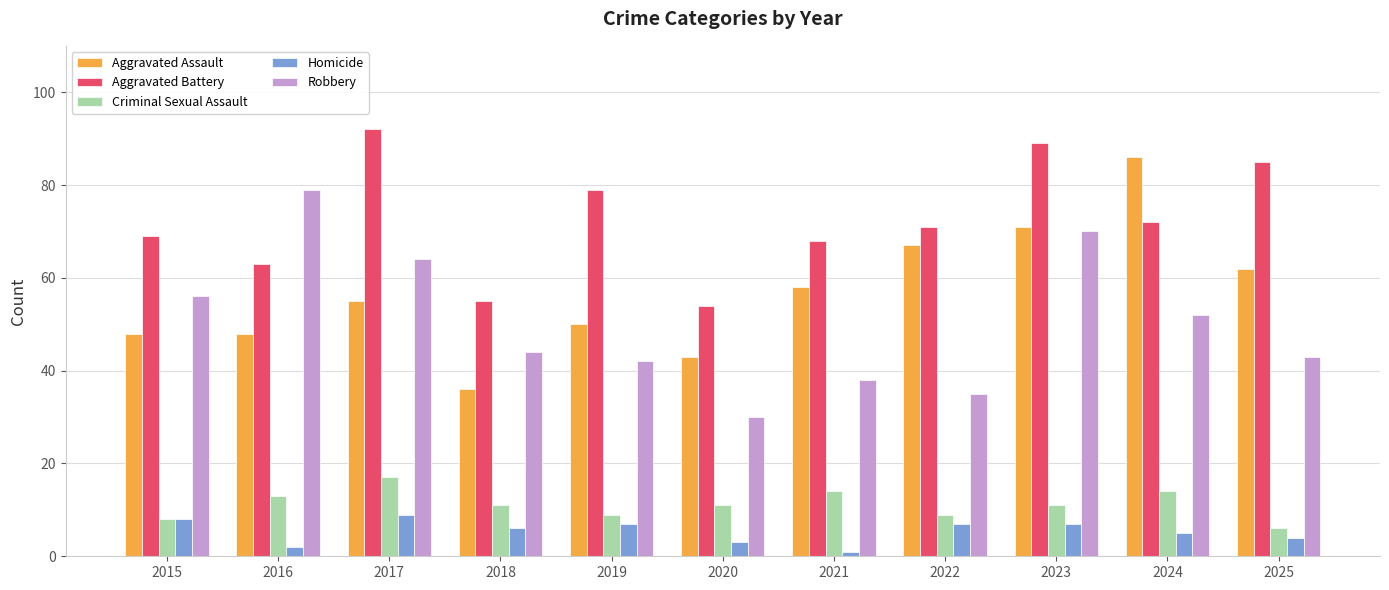

At how many categories does at least one series exceed 46?

11